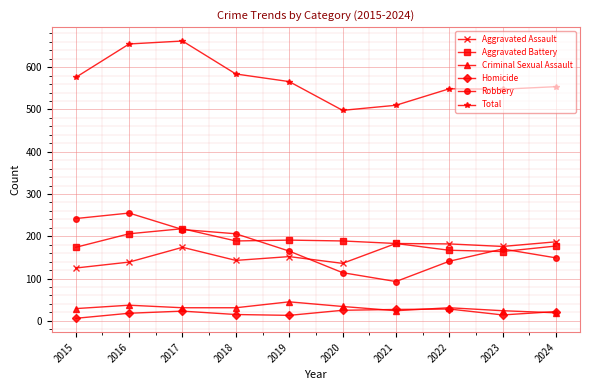

Which series changed the most between 2020 and 2024?

Total